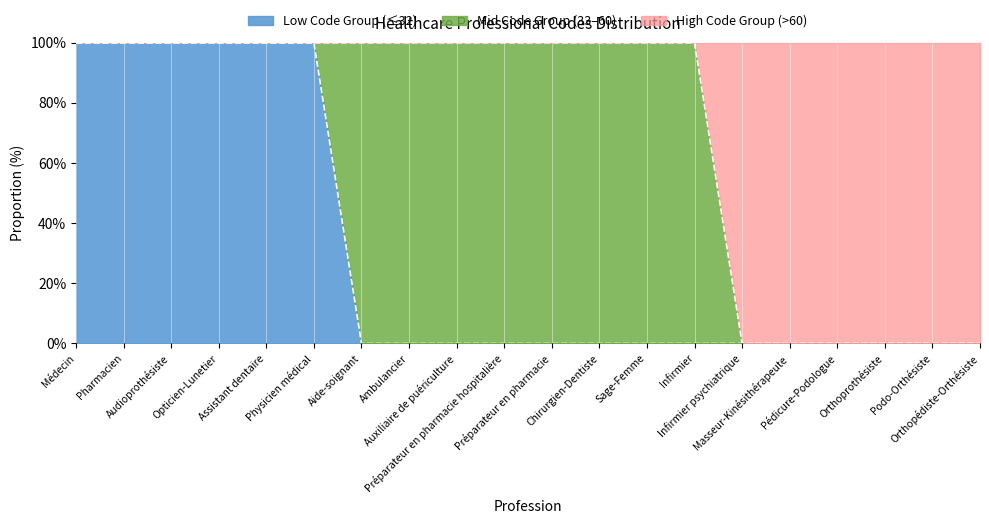

Which has a higher value, Sage-Femme or Pédicure-Podologue?

Pédicure-Podologue